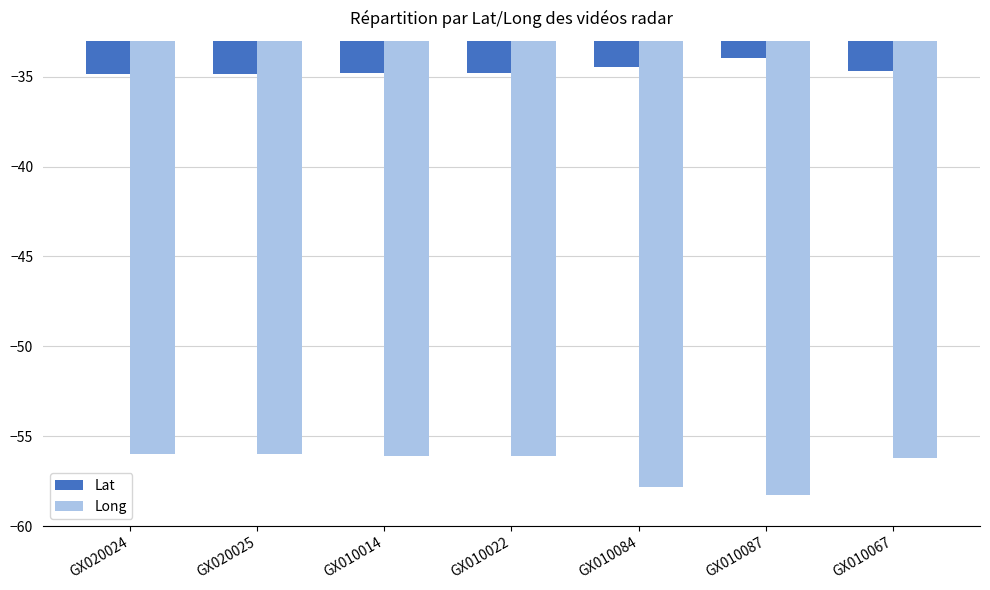

What is the total value across all series at GX020025?

-90.8